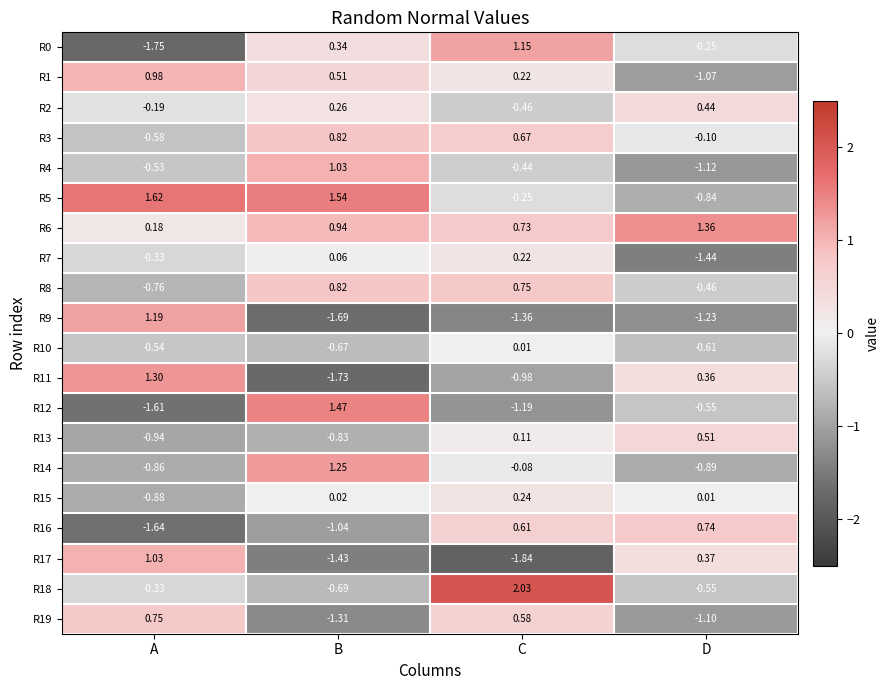

Which category has the lowest value in the R2 series?

C